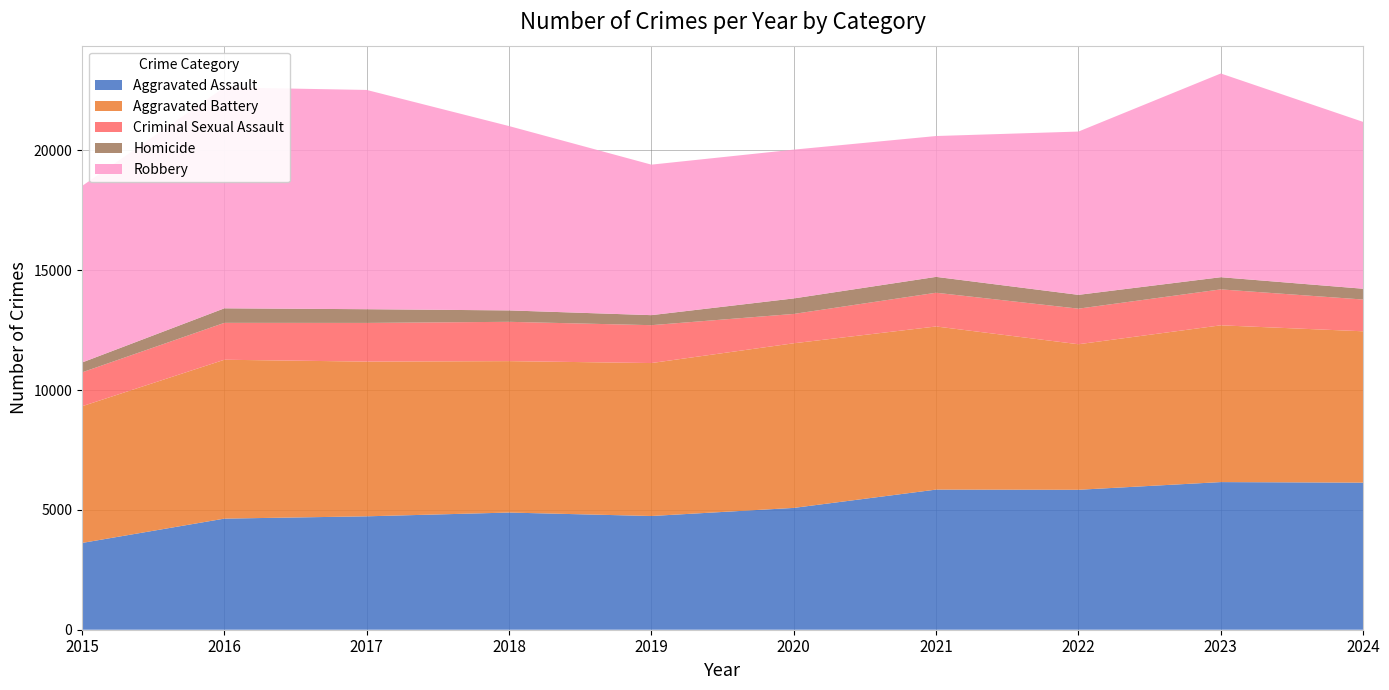

Reading left to right, list all the values displayed in this chart.

Aggravated Assault: 2015=3620	2016=4635	2017=4731	2018=4888	2019=4744	2020=5082	2021=5846	2022=5838	2023=6159	2024=6136
Aggravated Battery: 2015=5702	2016=6628	2017=6454	2018=6317	2019=6381	2020=6868	2021=6805	2022=6072	2023=6540	2024=6314
Criminal Sexual Assault: 2015=1414	2016=1539	2017=1614	2018=1640	2019=1580	2020=1224	2021=1407	2022=1484	2023=1499	2024=1325
Homicide: 2015=411	2016=606	2017=572	2018=476	2019=418	2020=647	2021=662	2022=576	2023=508	2024=450
Robbery: 2015=7364	2016=9218	2017=9147	2018=7690	2019=6279	2020=6207	2021=5876	2022=6812	2023=8499	2024=6960